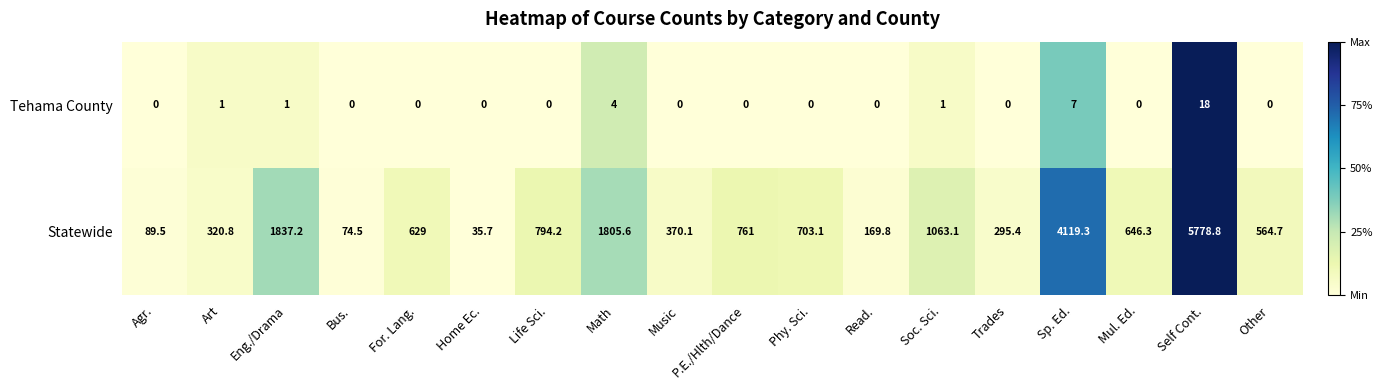

At which category is the sum across all series the highest?

Self Cont.